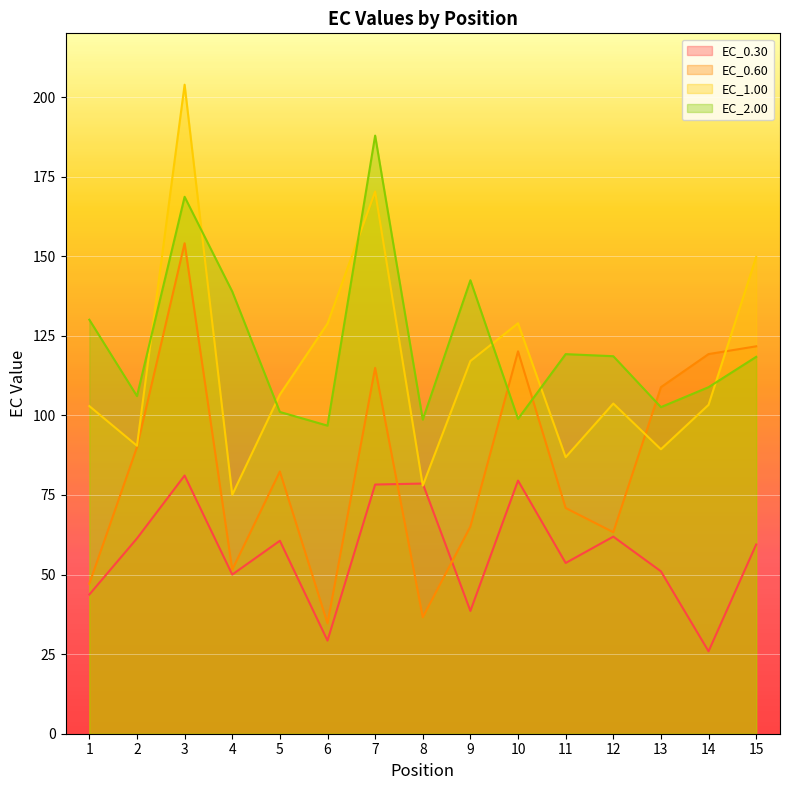

What is the average value of the EC_2.00 series?

122.5